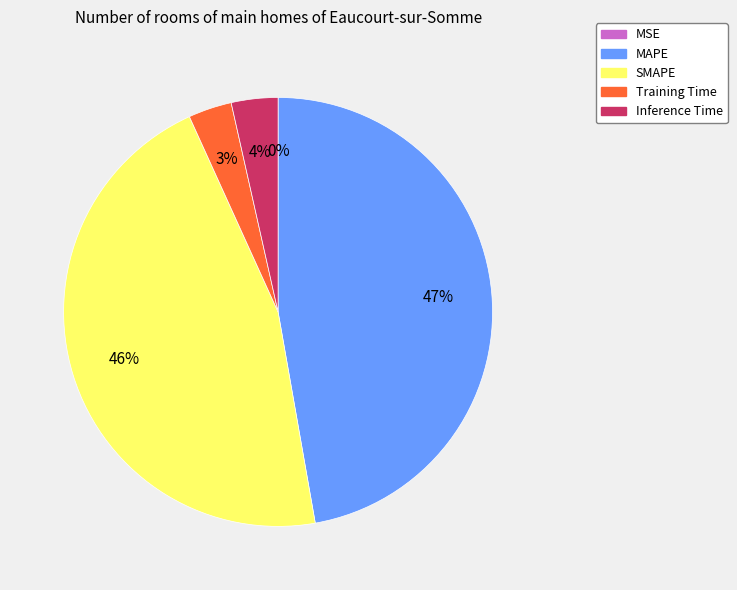

The SMAPE slice represents 59% of the pie. True or false?

False